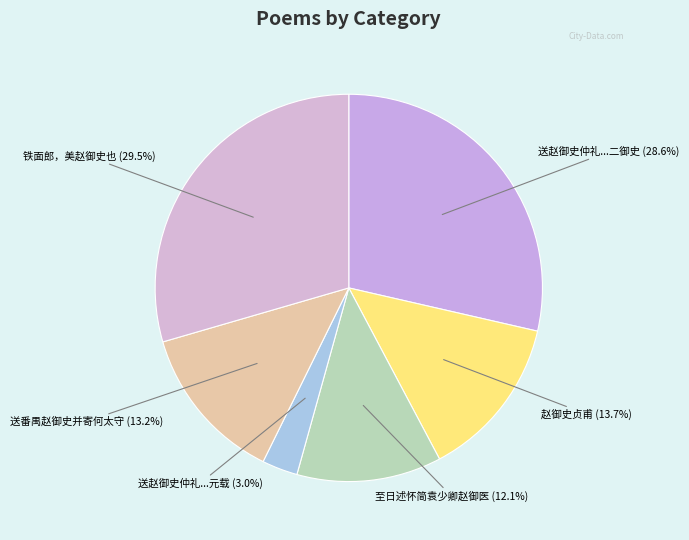

To the nearest percent, what portion does 至日述怀简袁少卿赵御医 represent?

12%